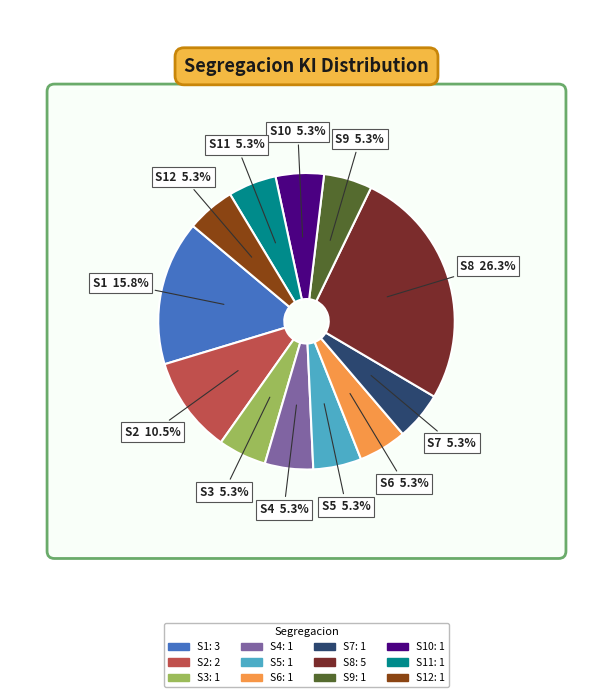

To the nearest percent, what percentage of the pie is S6?

5%